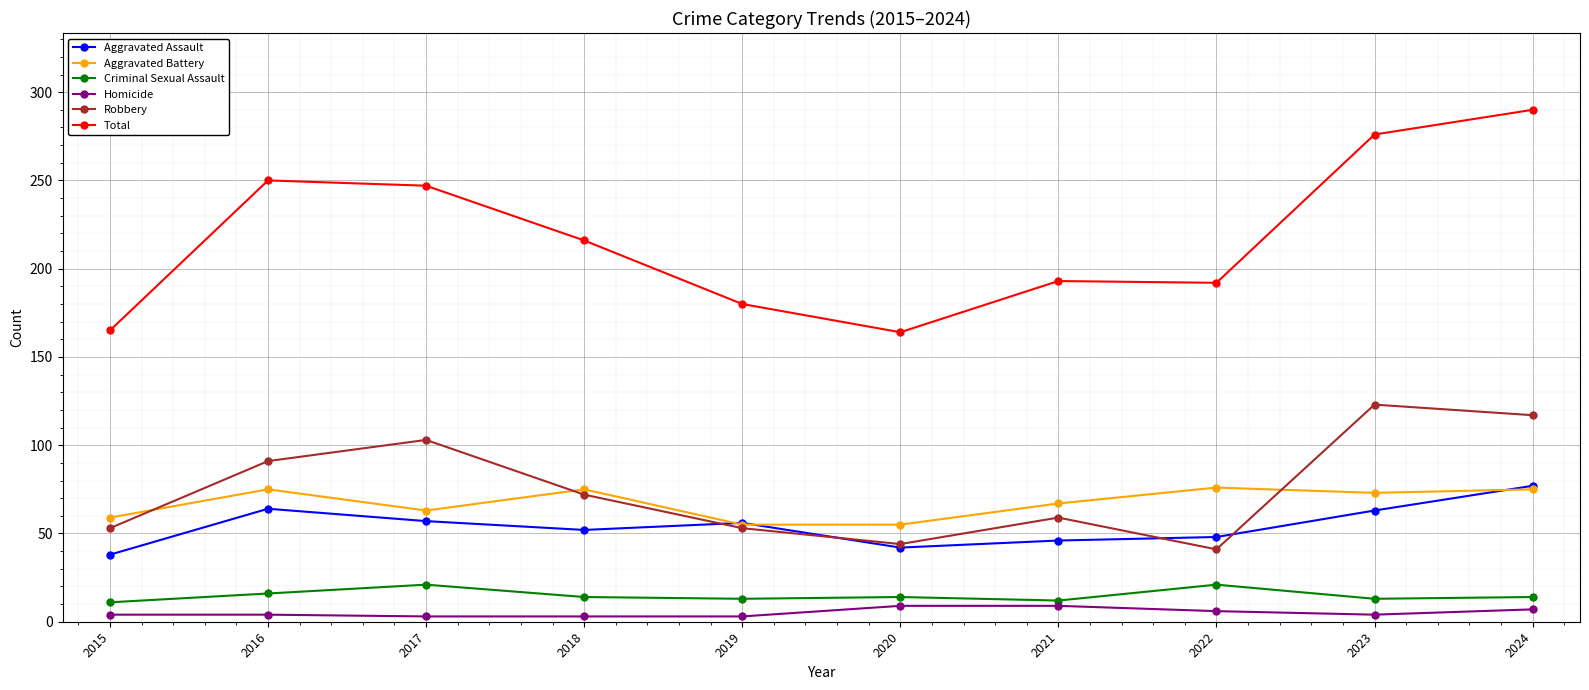

Between 2016 and 2023, which series saw the biggest shift?

Robbery